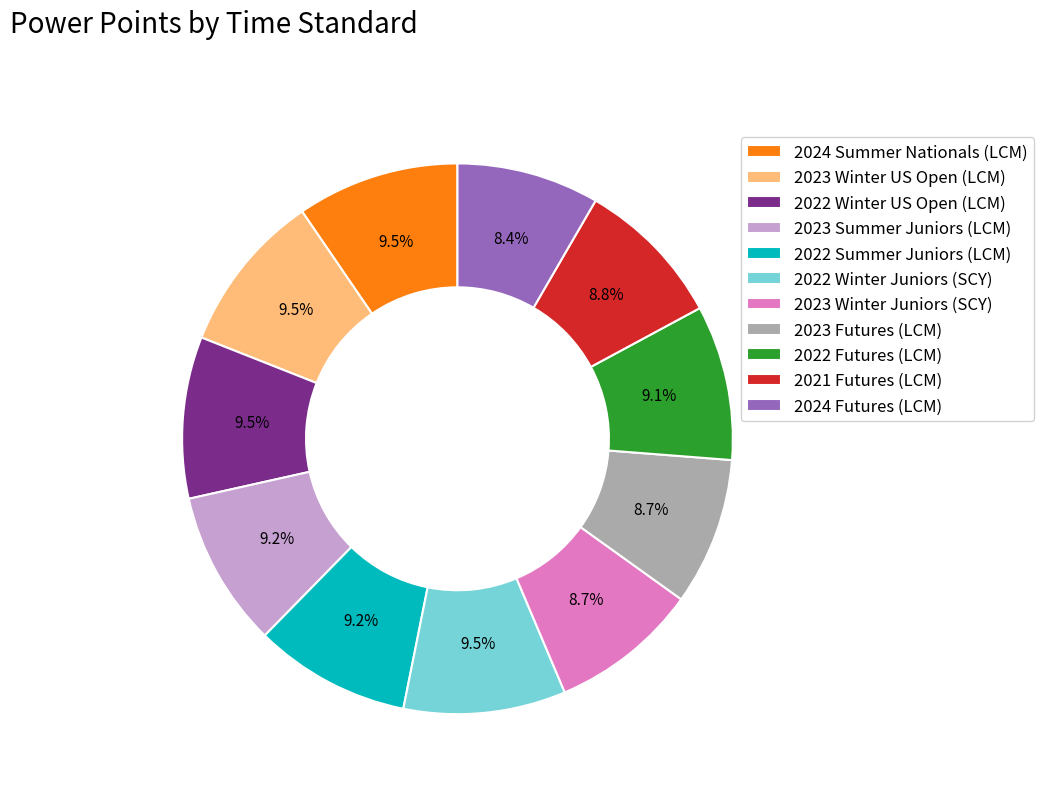

Does 2024 Futures (LCM) account for over 50% of the chart?

No